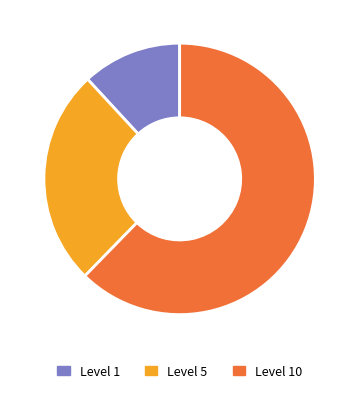

Is there a majority slice in this chart?

Yes